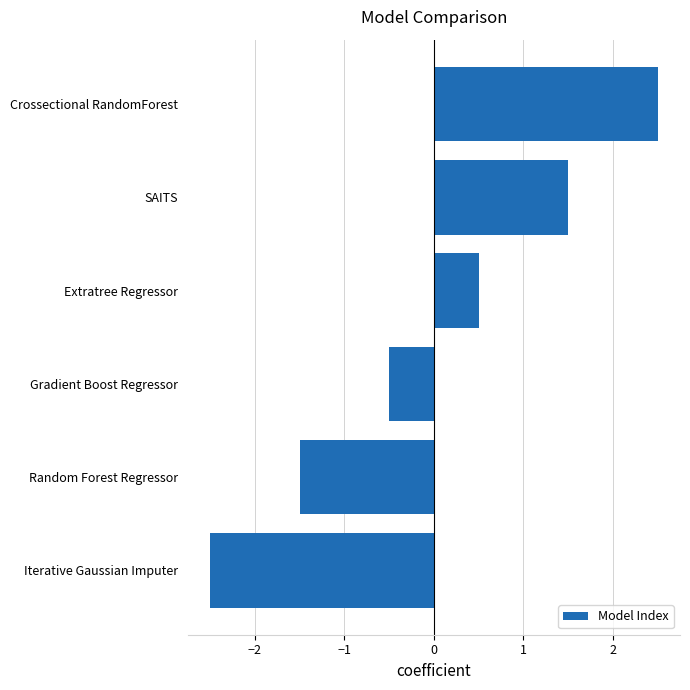

List the labels in order of value, largest first.

Crossectional RandomForest, SAITS, Extratree Regressor, Gradient Boost Regressor, Random Forest Regressor, Iterative Gaussian Imputer